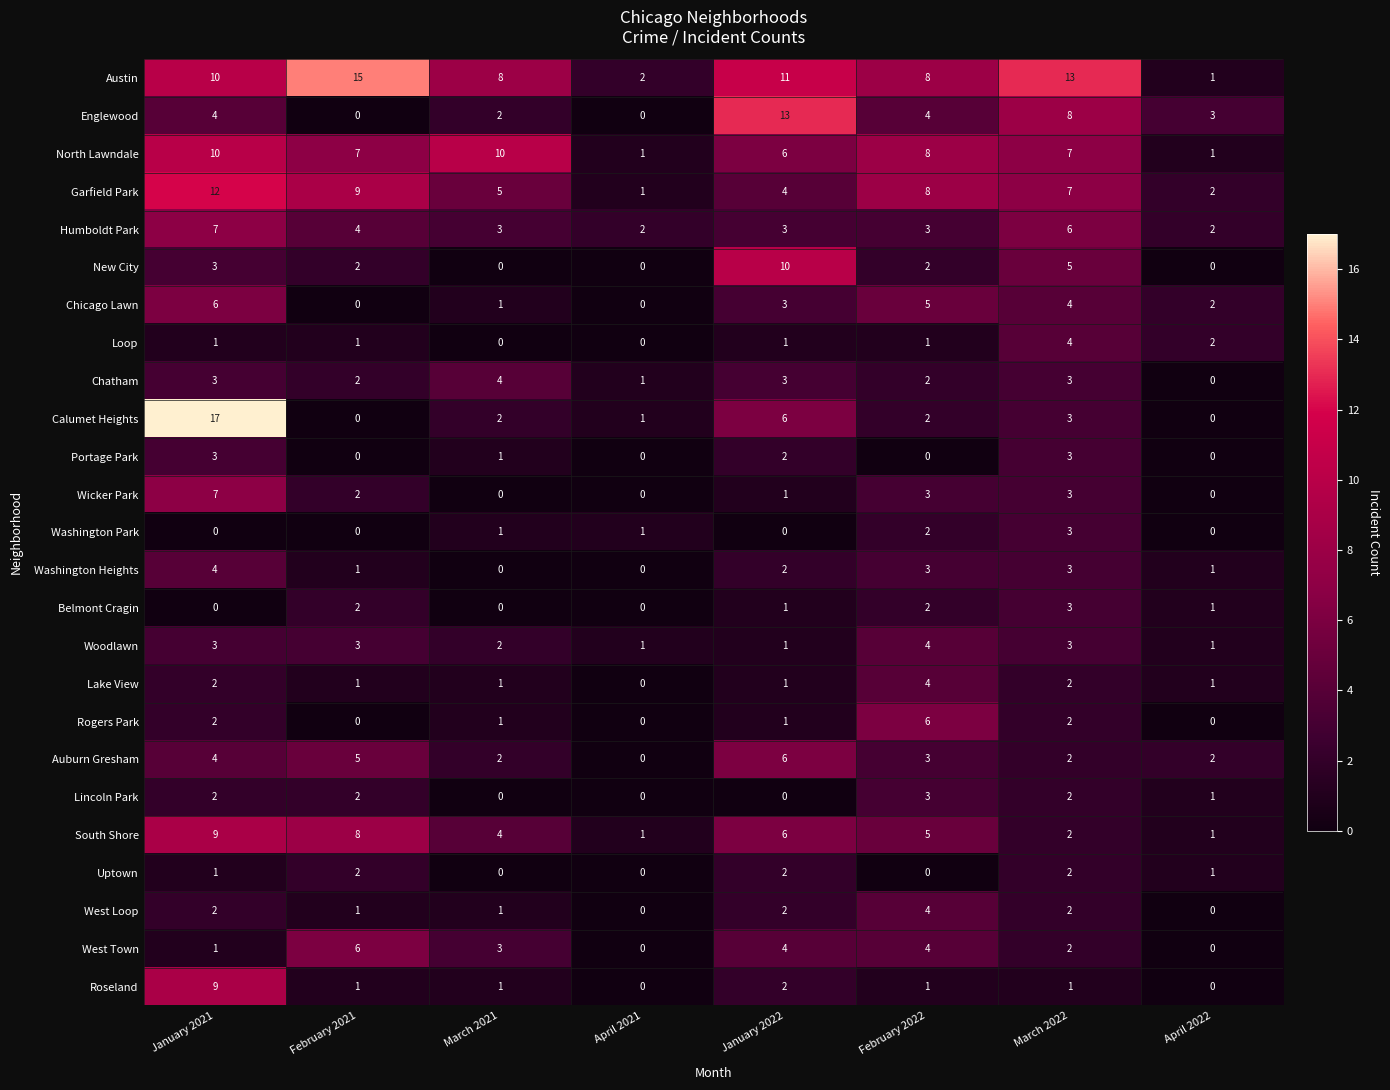

How many series are shown in this chart?

25